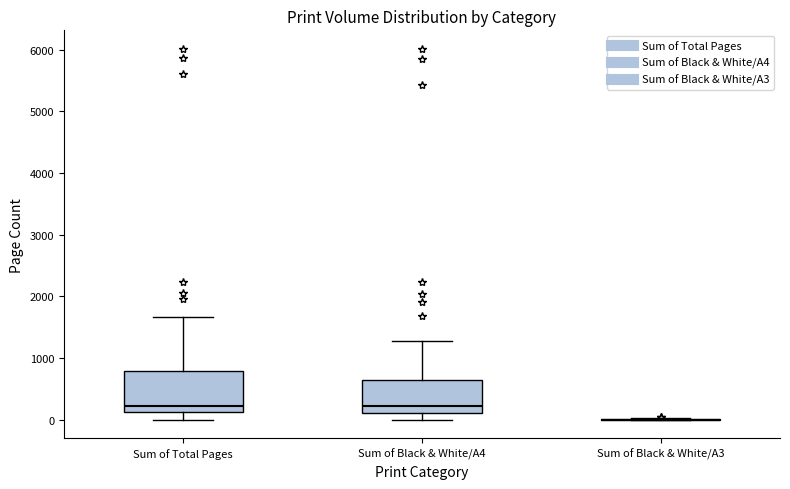

Reading left to right, transcribe this box plot: for each box, give where its median line is, the range the box spans, and where its two whiskers end, as read against the y-axis. The values are not printed on the chart, so give them approximately, as read against the axis.

Sum of Total Pages: median 200, box 100 to 800, whiskers 0 to 1700
Sum of Black & White/A4: median 200, box 100 to 600, whiskers 0 to 1300
Sum of Black & White/A3: box collapsed to a line at 0, whiskers 0 to 0